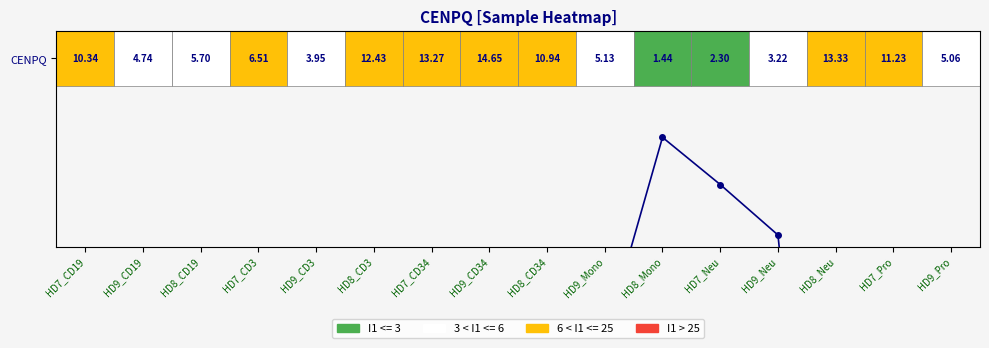

How many categories are shown in the chart?

16